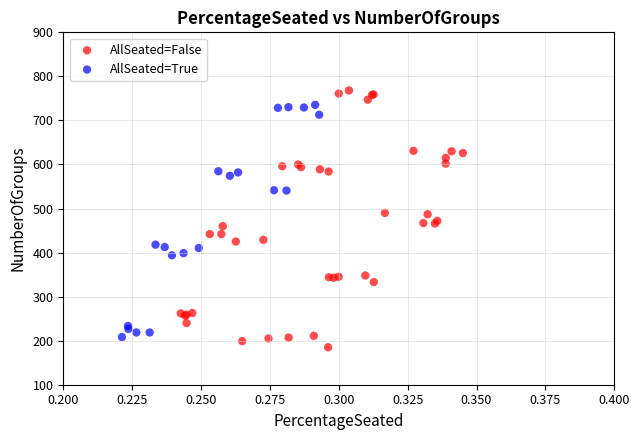

Which series has the largest Y range (max minus min)?

AllSeated=False